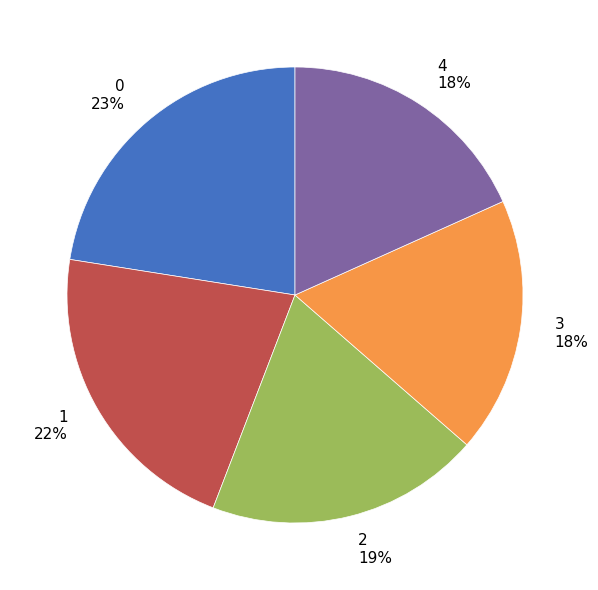

Is the sum of 1 and 0 greater than half?

No